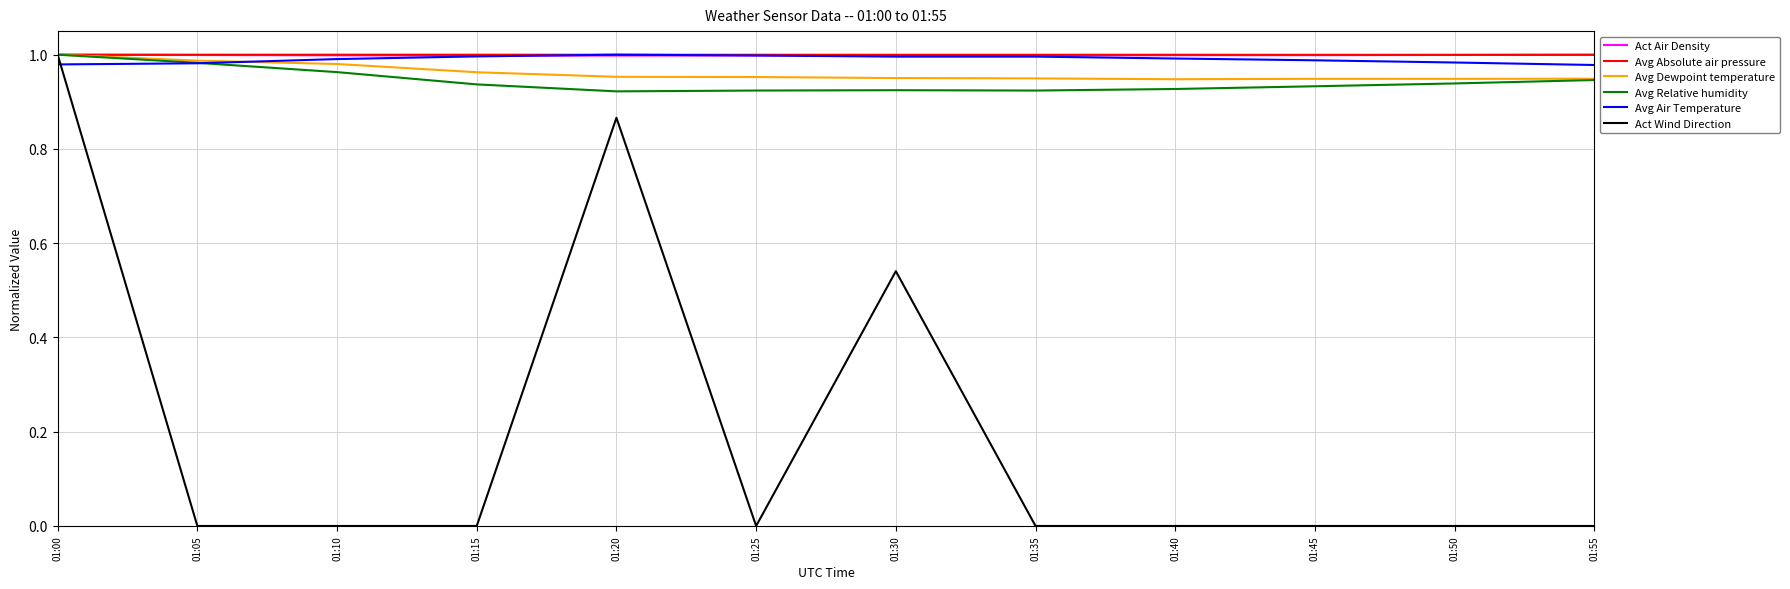

True or false: Act Air Density has a value of 1.3 at 01:25.

False